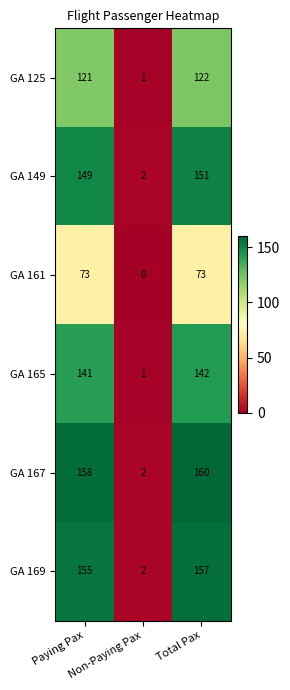

What is the highest value of the GA 125 series?

122